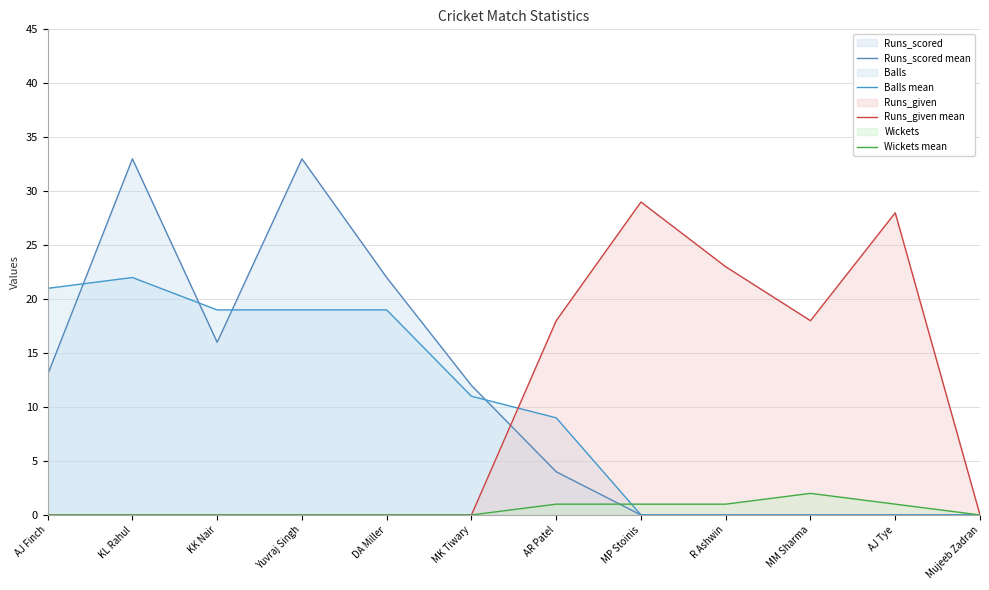

What is the value of the Wickets mean point at the 11th from the left?

1